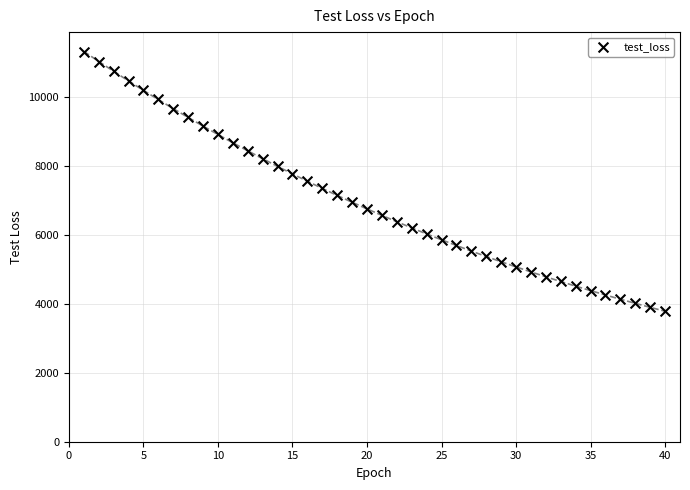

What is the range of X values (max minus min)?

39.0